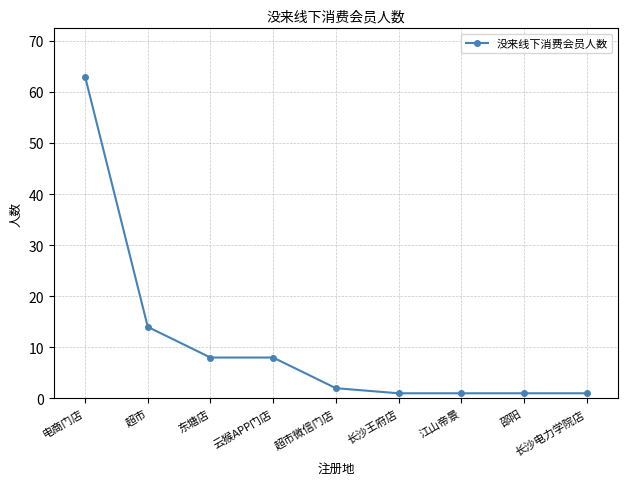

How many lines are shown in the chart?

1